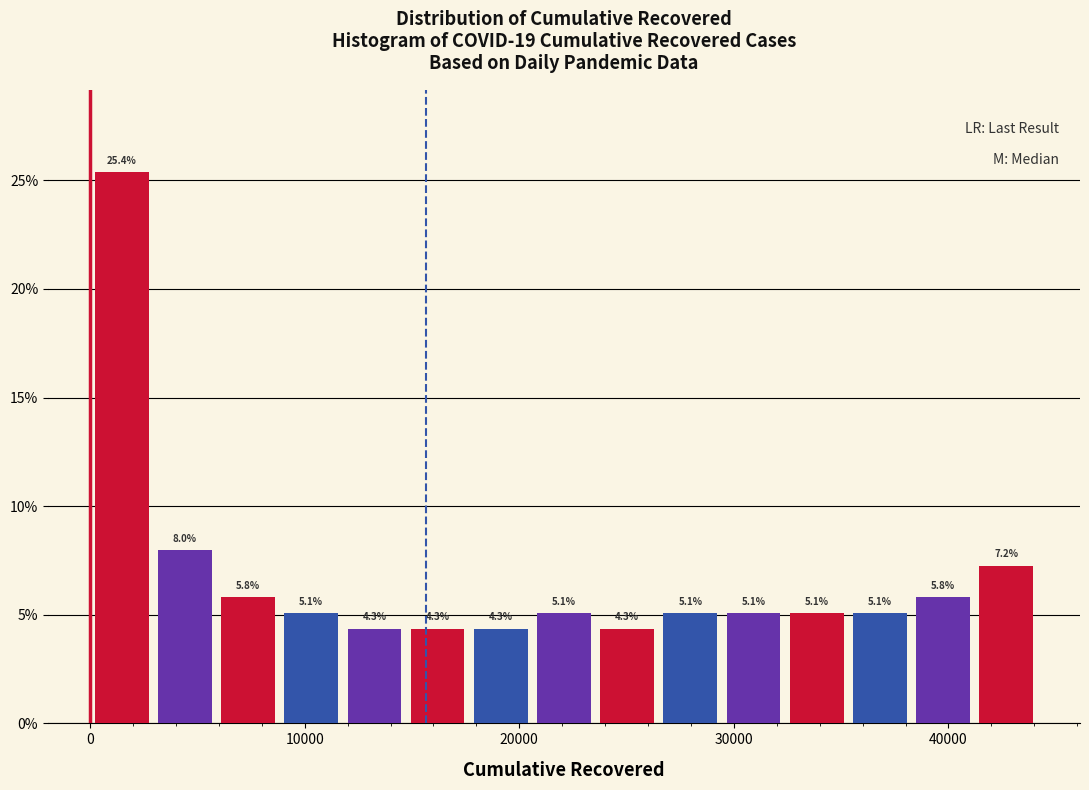

Read against the x-axis, roughly where is the centre of the tallest bar?

1000